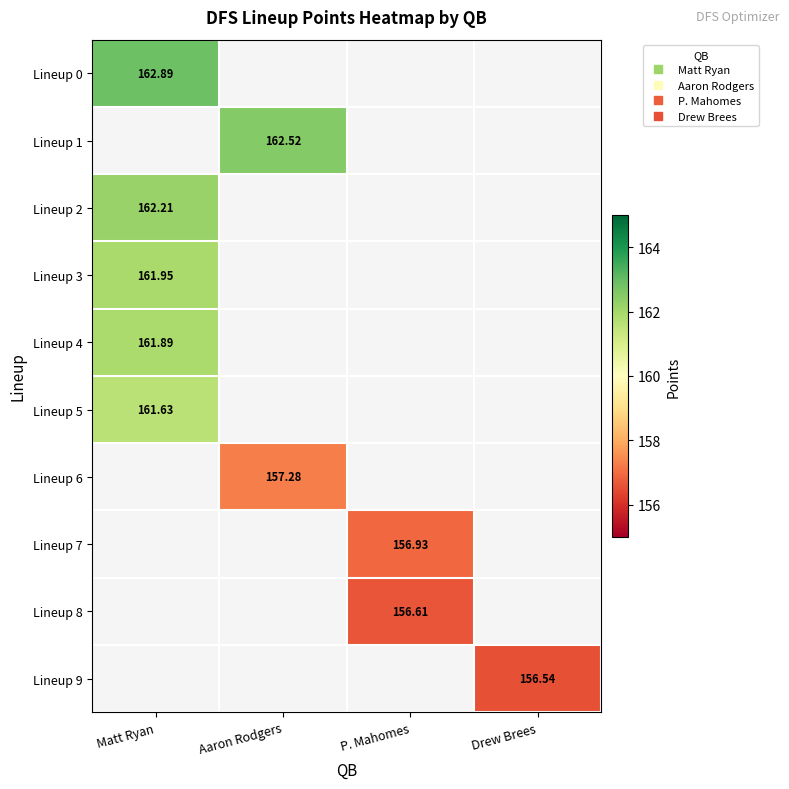

At which category does the chart reach its peak across all series?

Matt Ryan